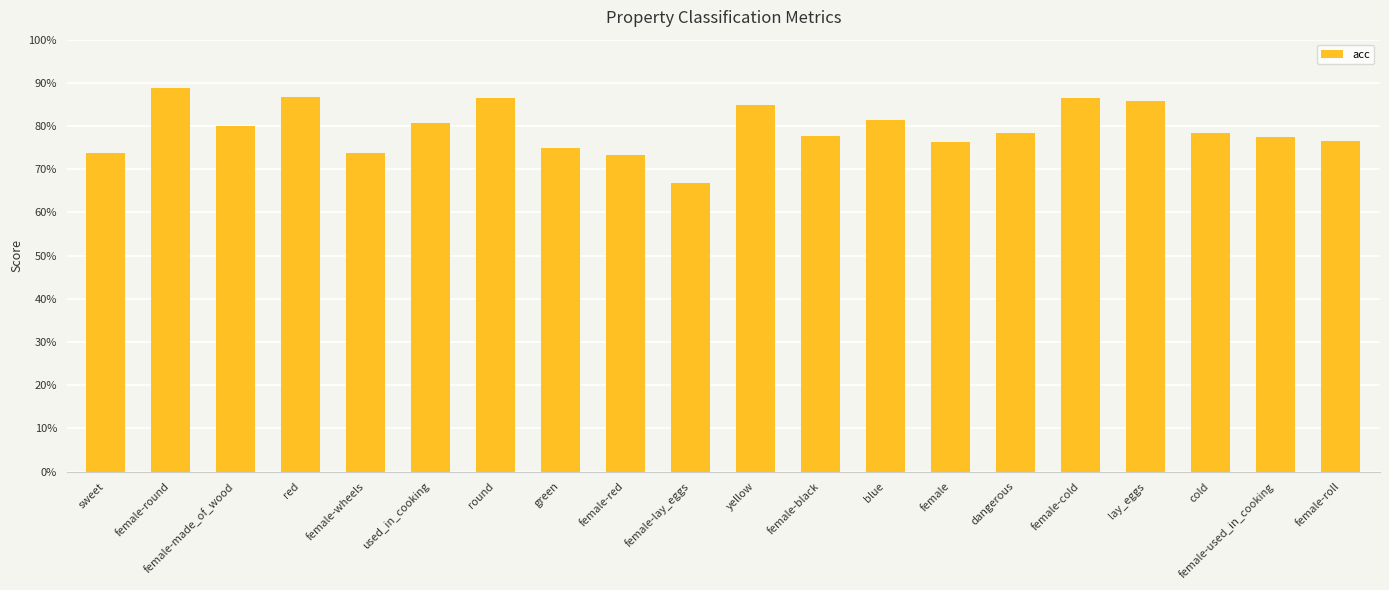

What is the label of the 11th bar from the right?

female-lay_eggs